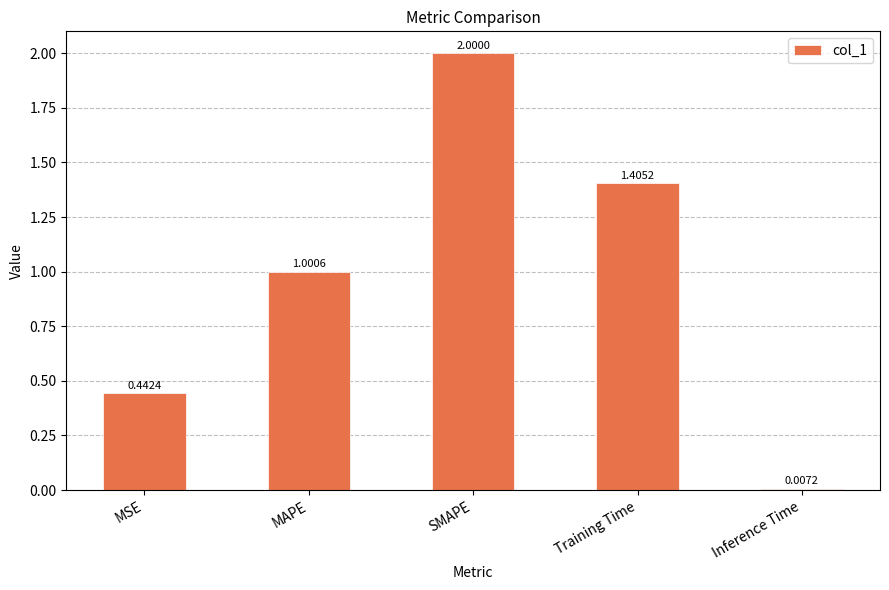

What value does the data have at SMAPE?

2.0